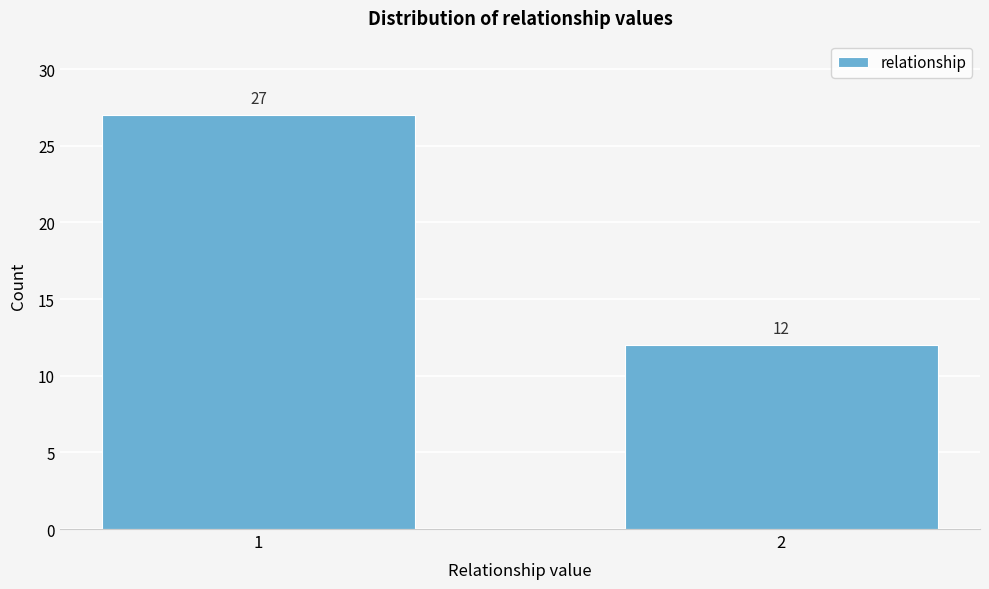

Reading right to left, extract all data points from this chart.

12	27